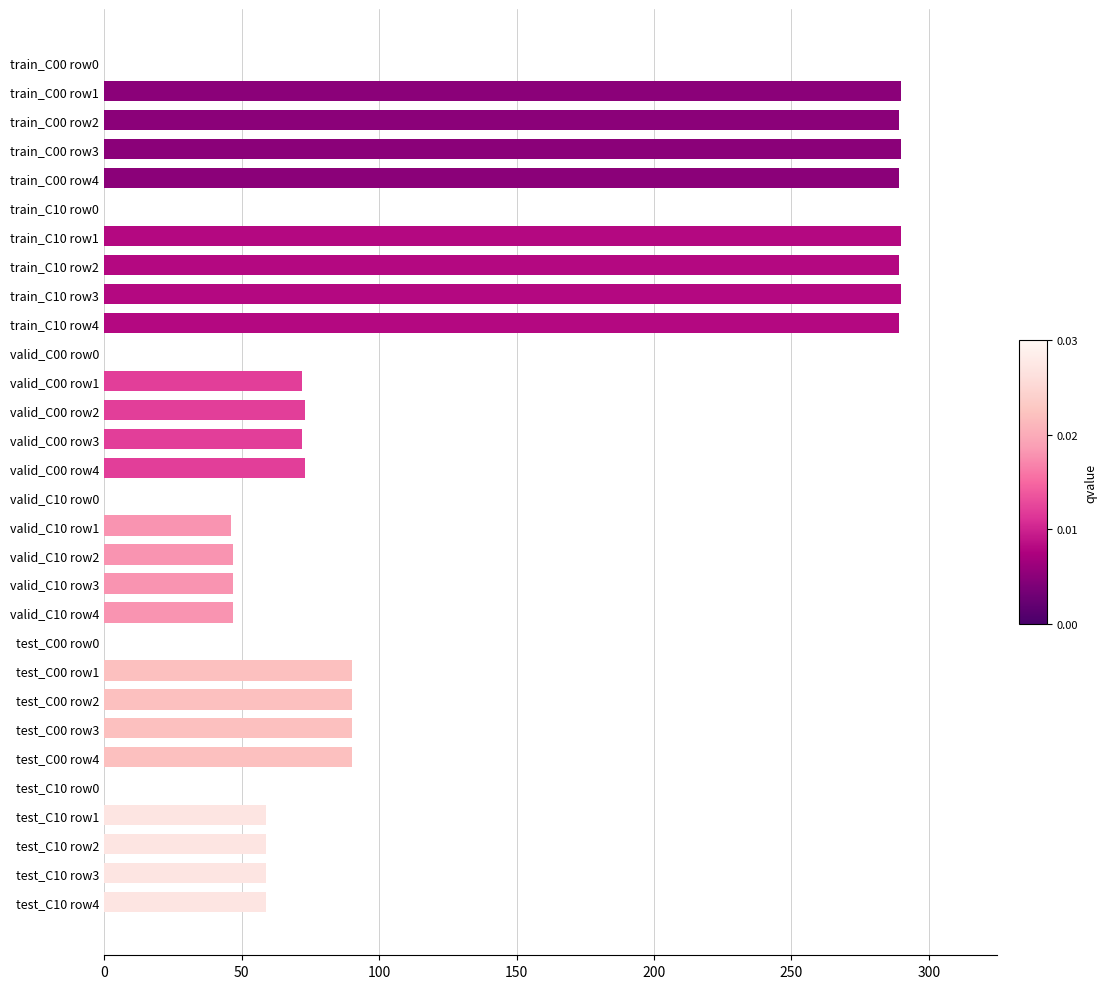

What is the maximum value shown in the chart?

290